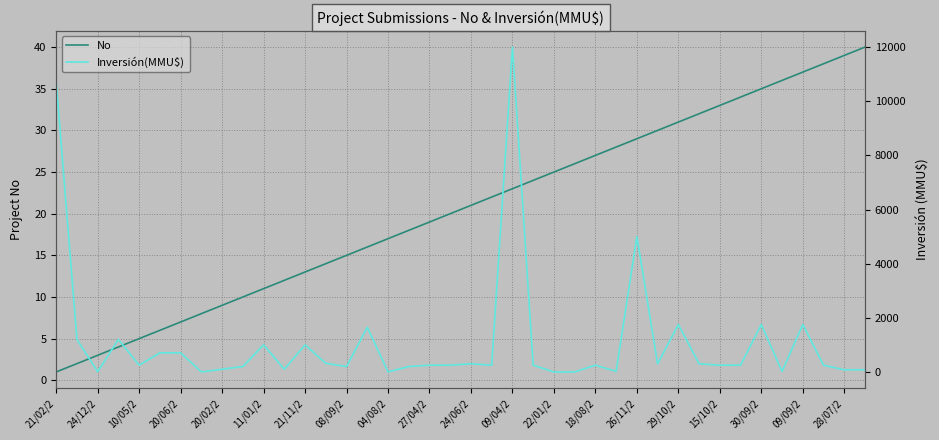

How many lines are shown in the chart?

2